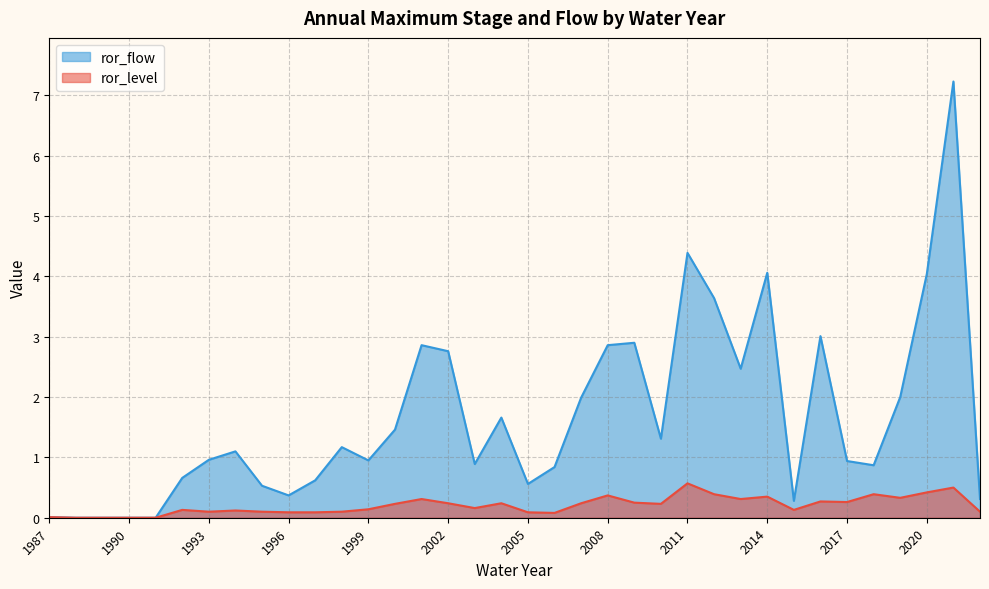

At which category does ror_flow reach its first local peak?

1994